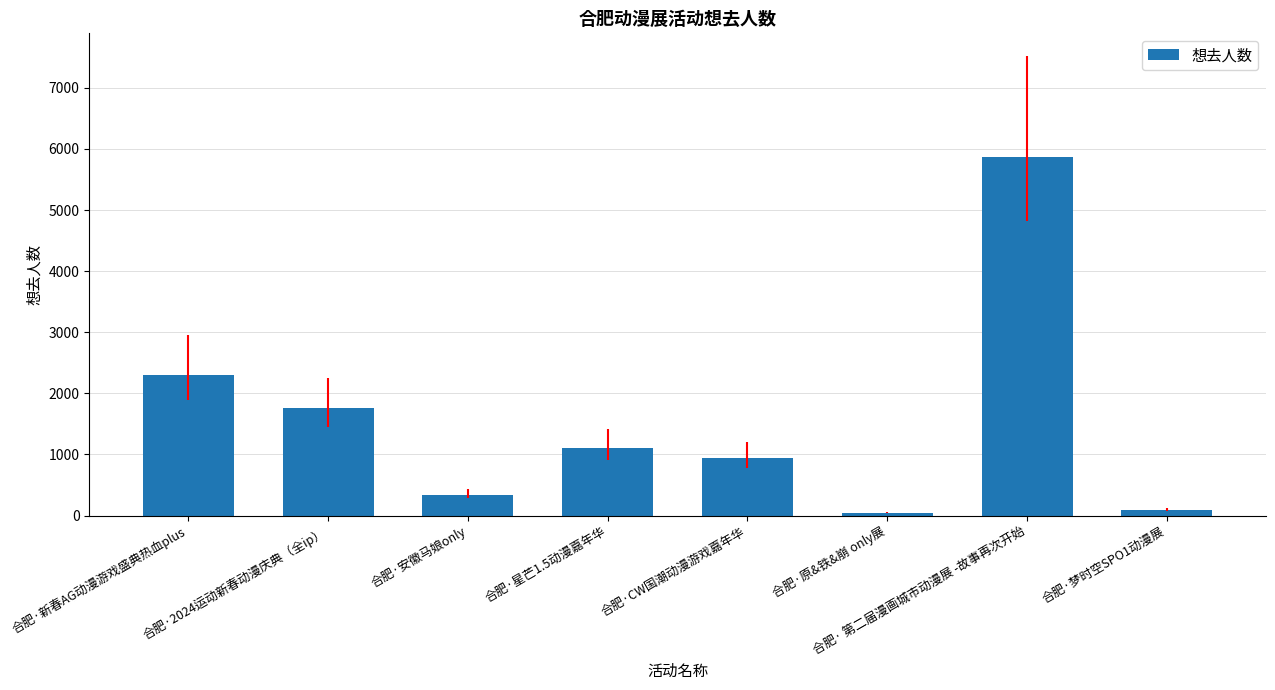

Is it true that the value at 合肥·原&铁&崩 only展 is 42?

True